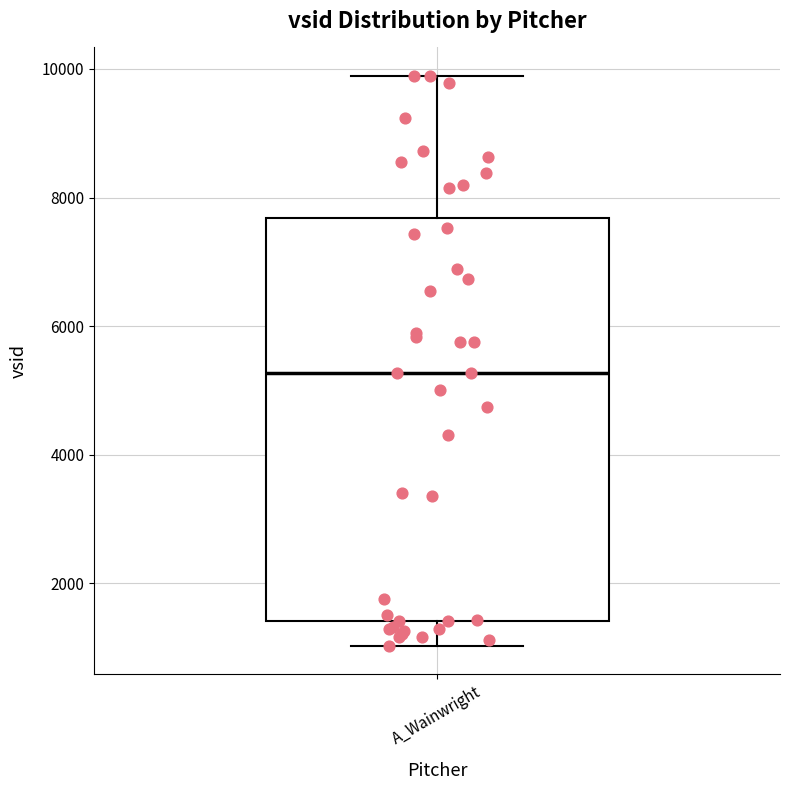

Transcribe this box plot: give where the median line is, the range the box spans, and where the two whiskers end, as read against the y-axis. The values are not printed on the chart, so give them approximately, as read against the axis.

median 5200, box 1400 to 7600, whiskers 1000 to 9800